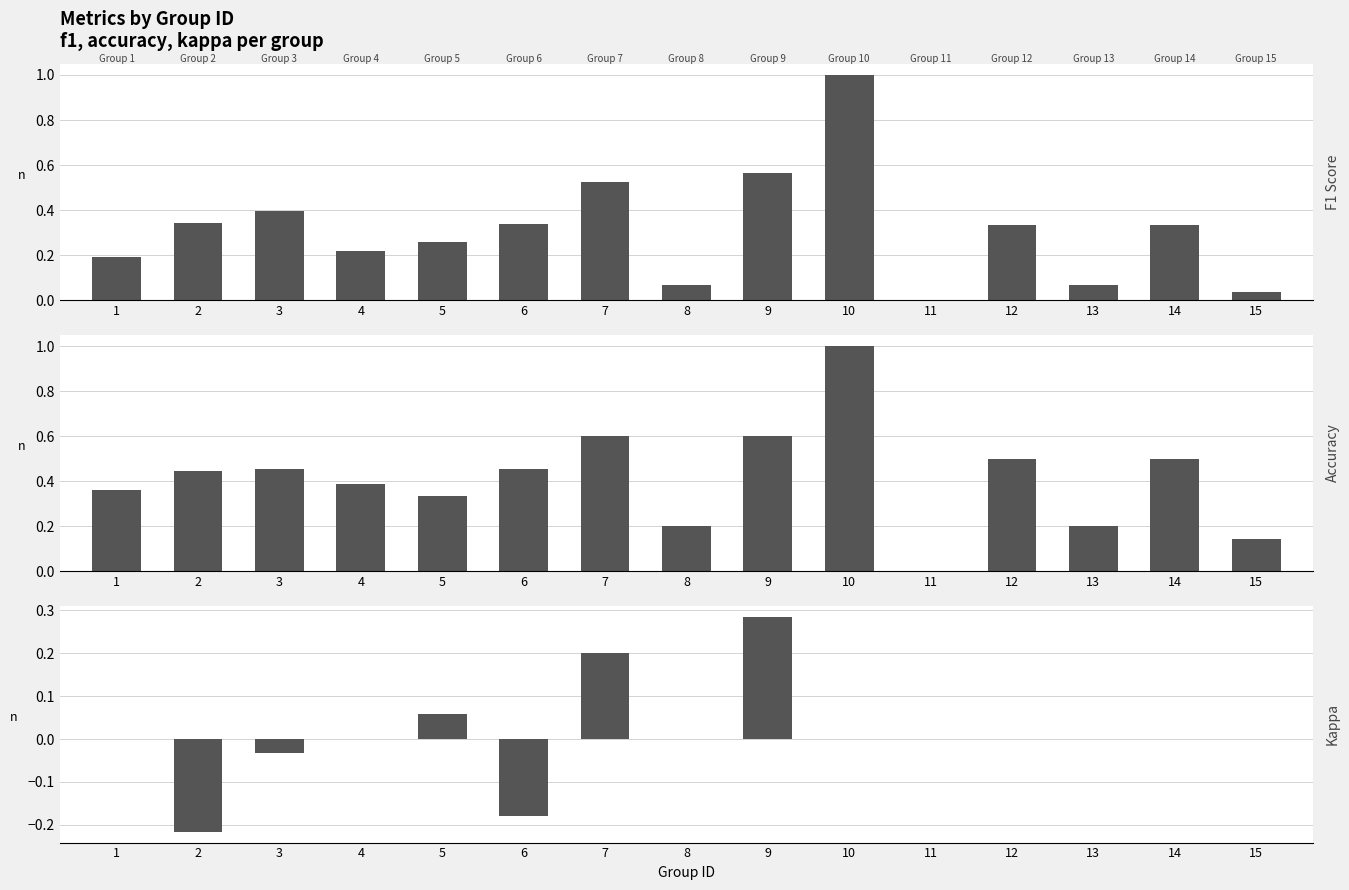

How many values in the Kappa series are below 0?

3